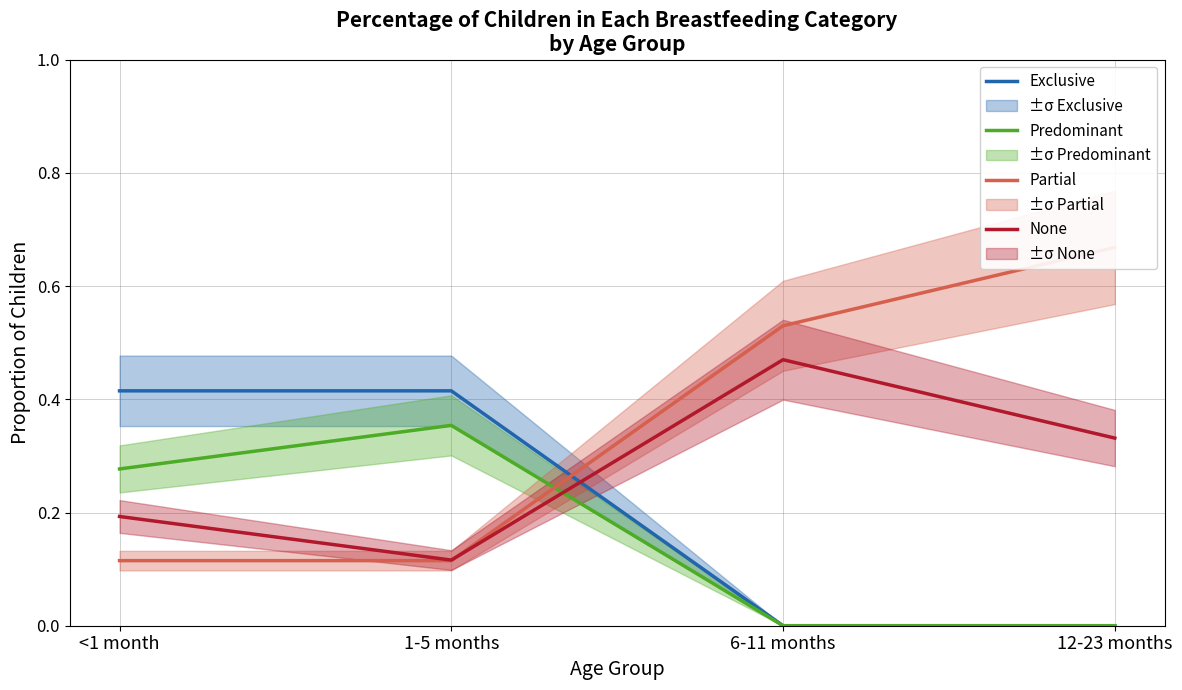

Reading left to right, extract all data points from this chart.

Exclusive: 0.4	0.4	0.0	0.0
Predominant: 0.3	0.4	0.0	0.0
Partial: 0.1	0.1	0.5	0.7
None: 0.2	0.1	0.5	0.3